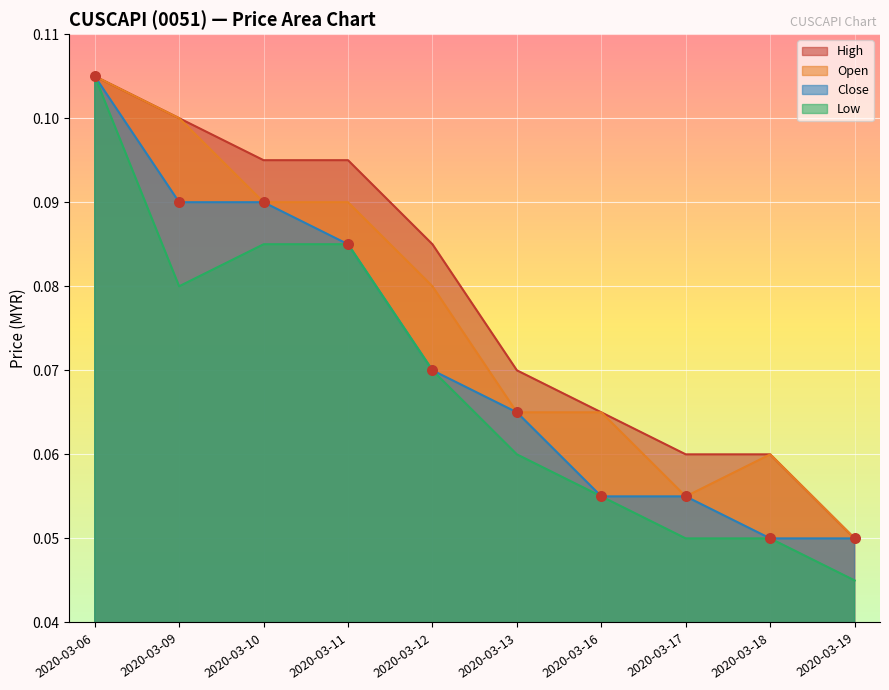

Which series has the largest total across all categories?

High